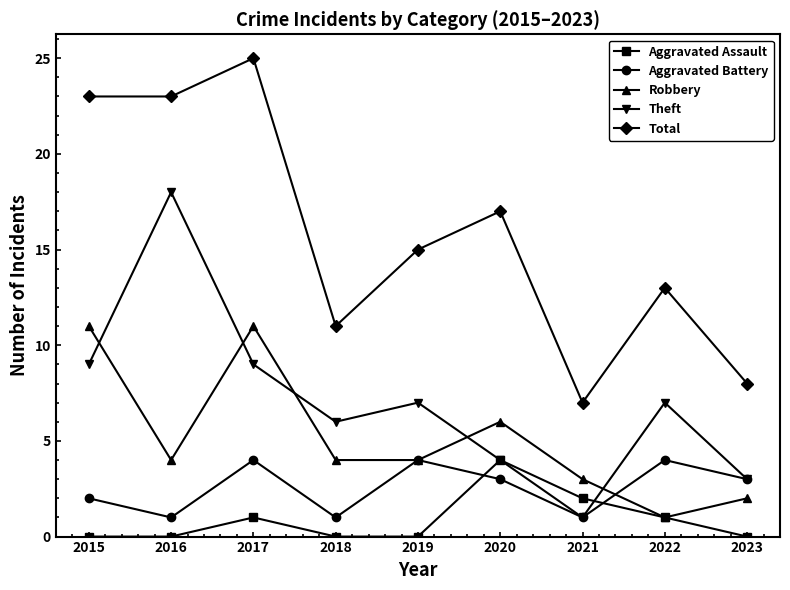

What is the total value across all series at 2022?

26